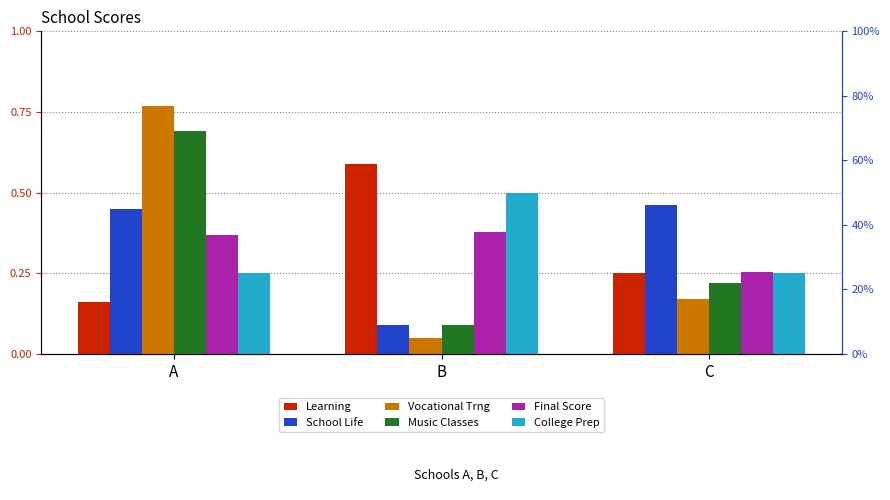

What is the minimum value for School Life?

0.1